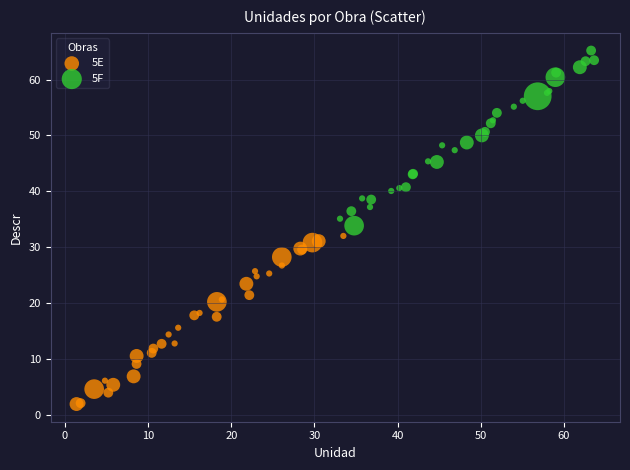

Which series reaches the maximum Y coordinate?

5F